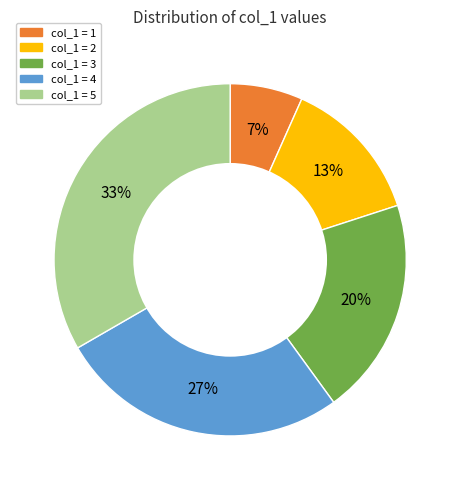

Is there a majority slice in this chart?

No